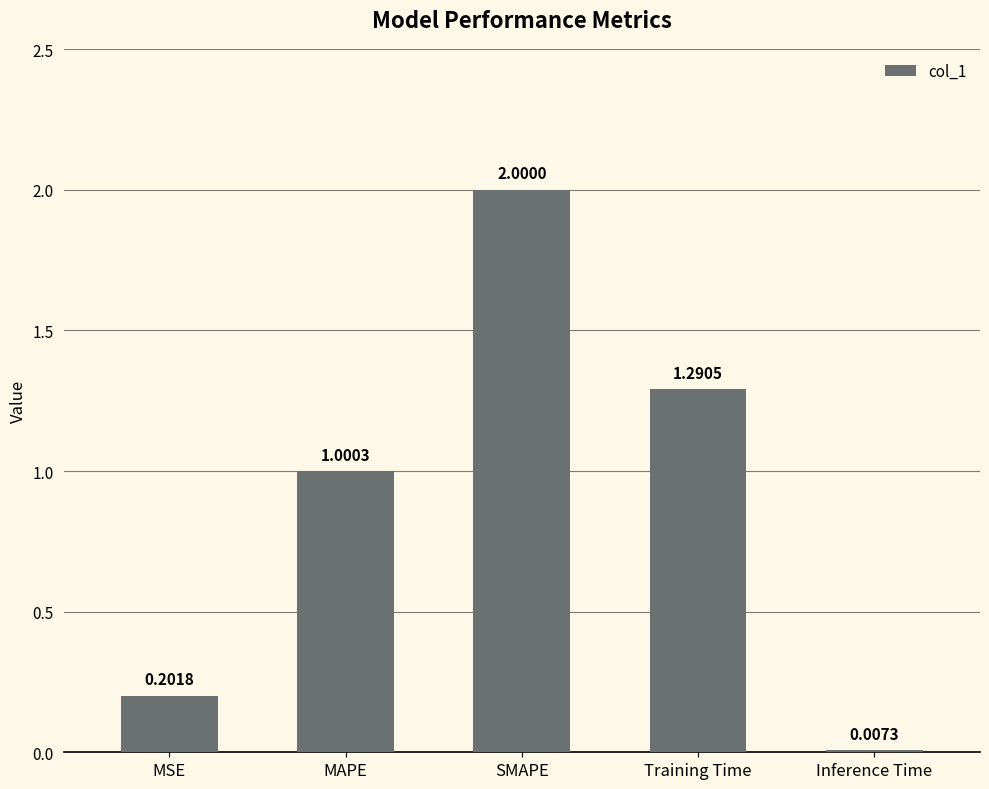

Which category has the highest value across all series?

SMAPE